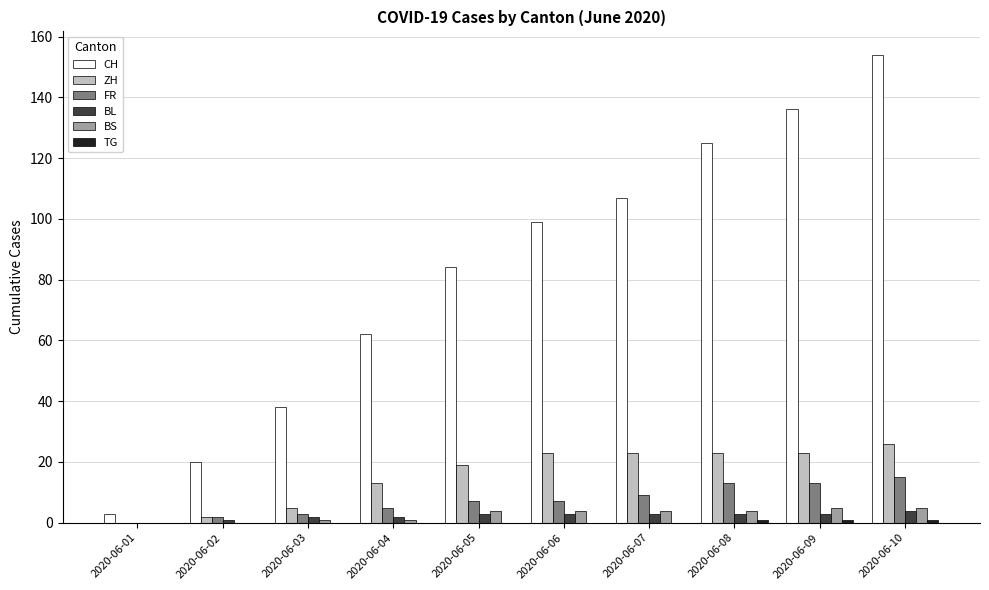

How many positive values does the FR series have?

9